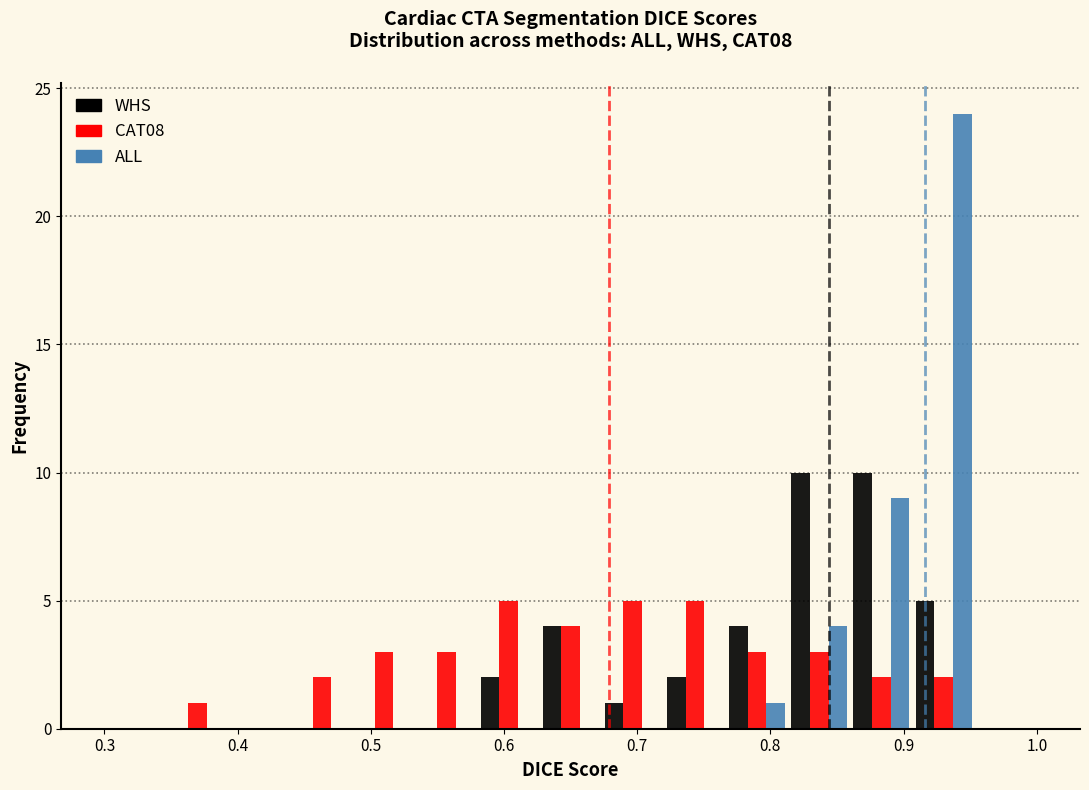

What is the height of the CAT08 bar covering 0.67 to 0.72 on the x-axis? Neither the bar edges nor the heights are printed on the chart, so give them approximately, as read against the axes.

5